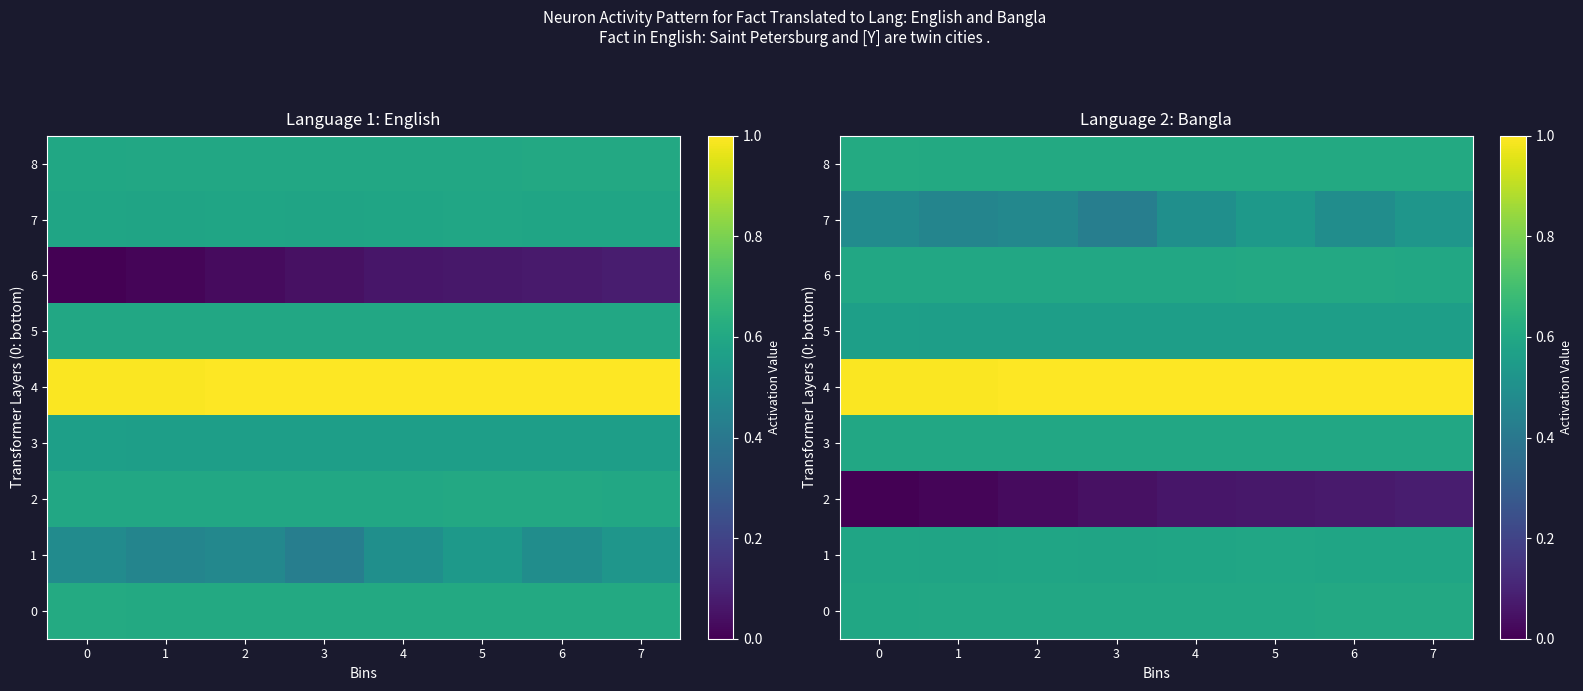

At which label is 7 closest to 0?

3